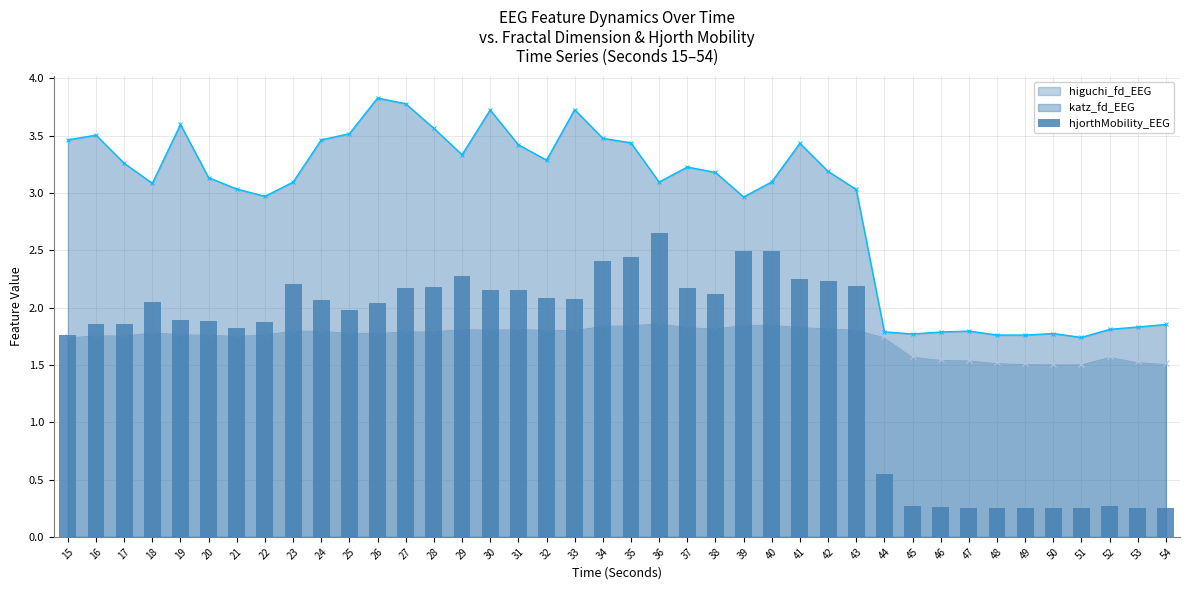

At which category does the chart reach its minimum across all series?

51